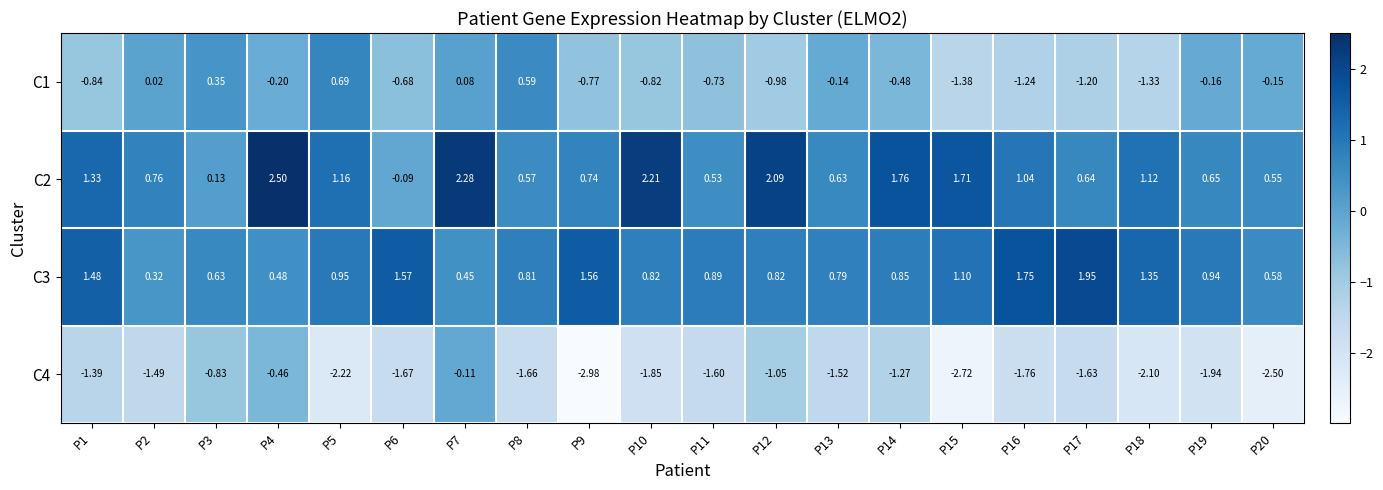

Is the value of C4 at P19 greater than the value of C3 at P5?

No